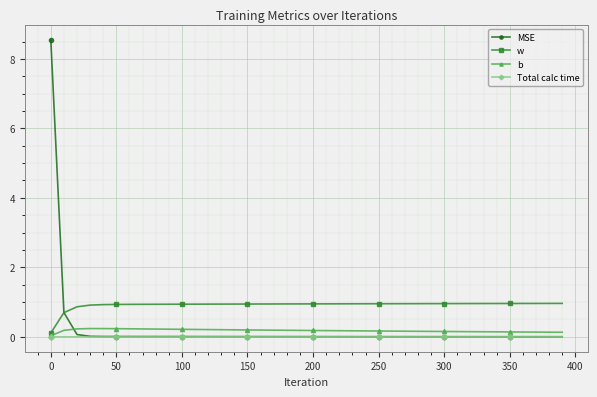

What is the maximum value shown in the chart?

8.6